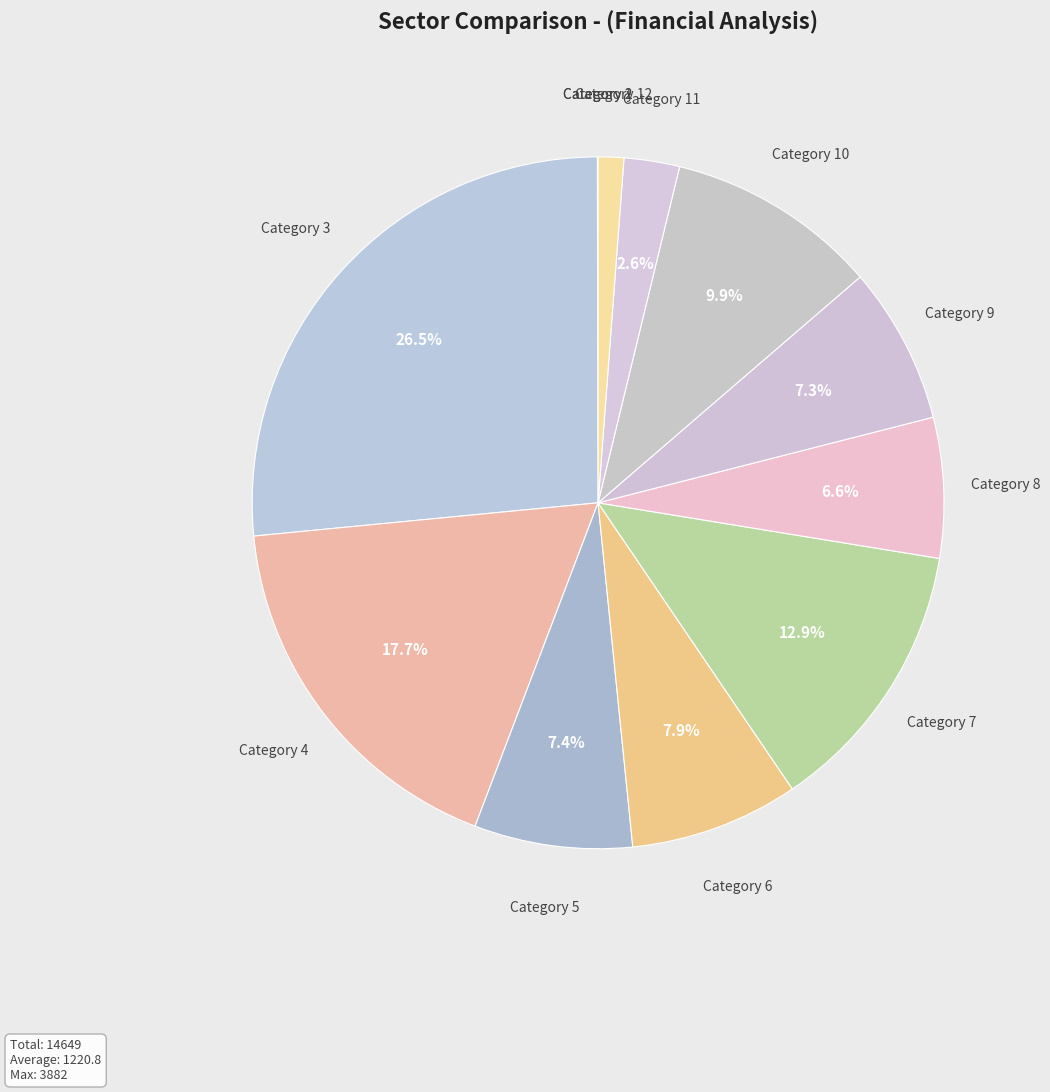

Rank the categories by value from lowest to highest.

2, 1, 12, 11, 8, 9, 5, 6, 10, 7, 4, 3